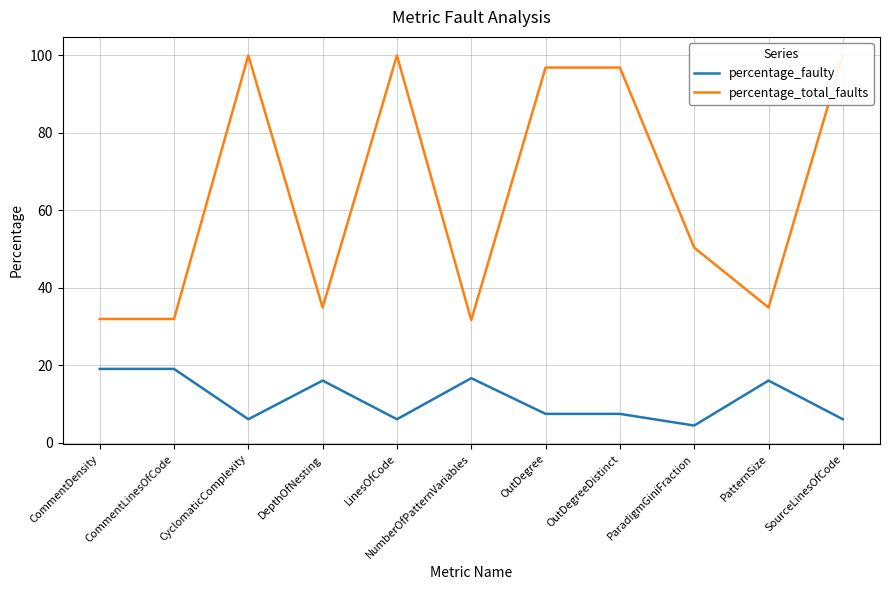

Which series changed the most between CommentLinesOfCode and OutDegree?

percentage_total_faults